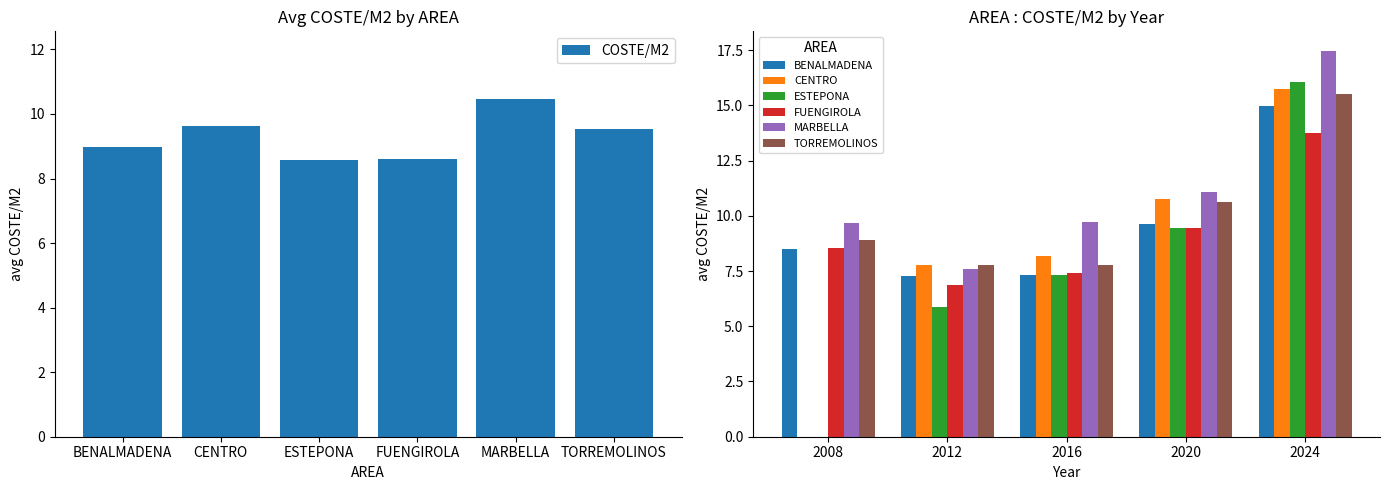

What is the value of the FUENGIROLA bar at the 3rd from the left?

7.4